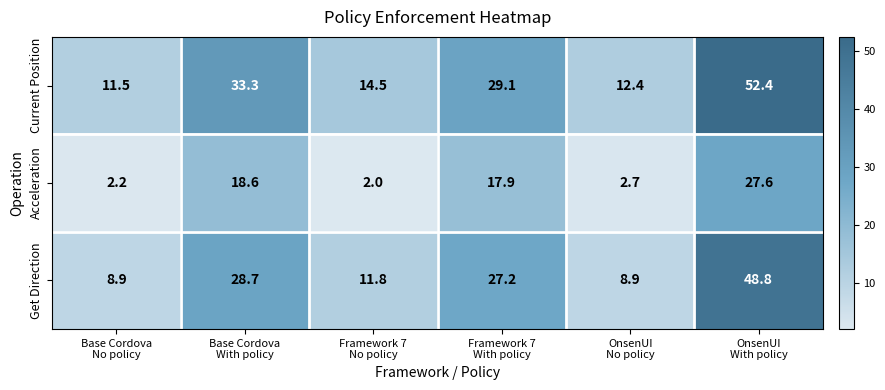

Which series has the largest range (max minus min)?

Current Position